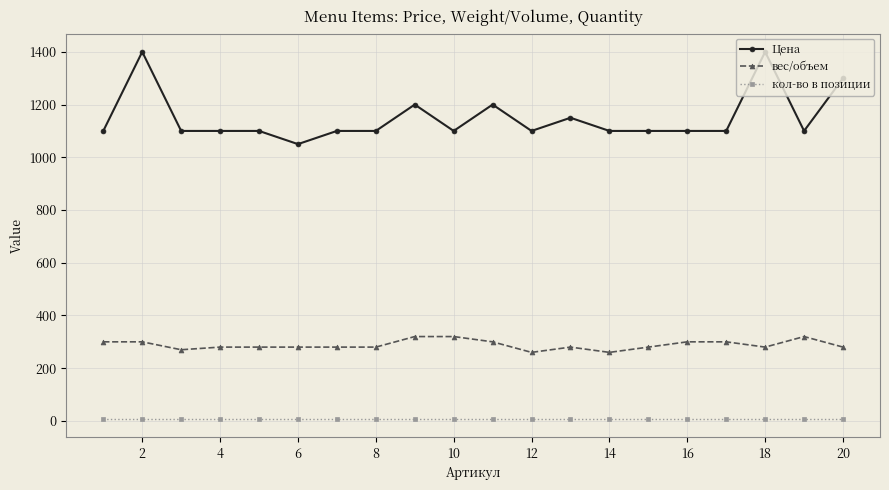

Does the chart have visible grid lines?

Yes